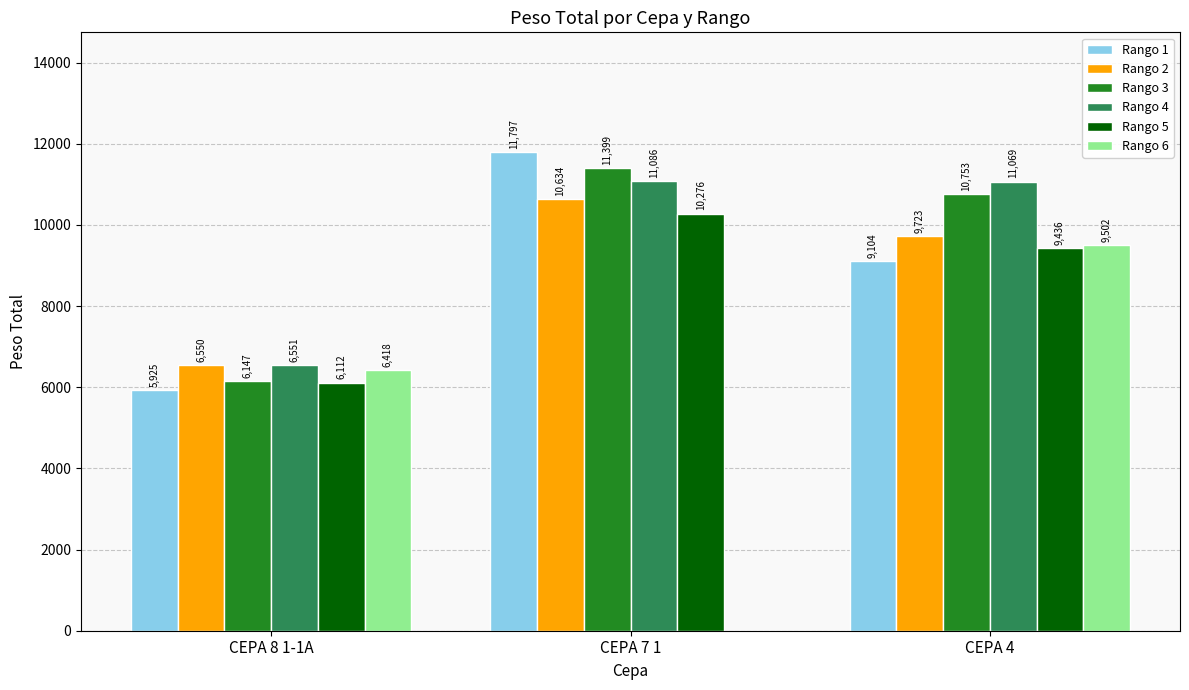

What is the approximate value of Rango 4 at CEPA 7 1?

11086